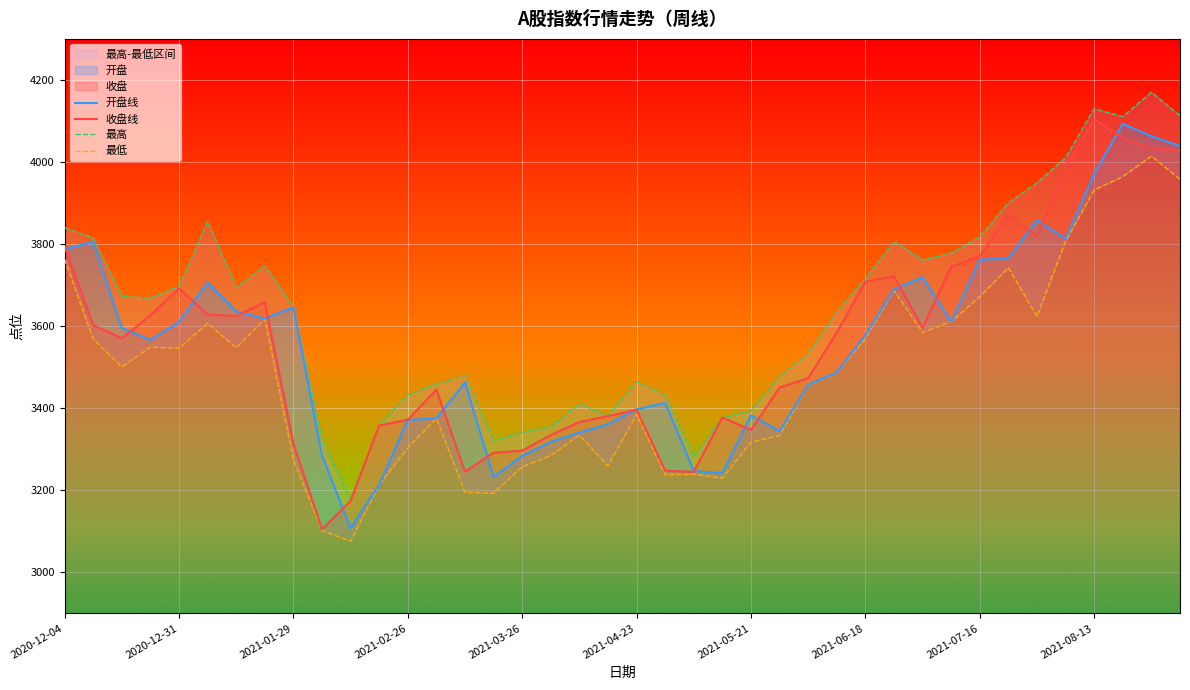

In 最低, how many points are lower than both neighbors (excluding endpoints)?

10